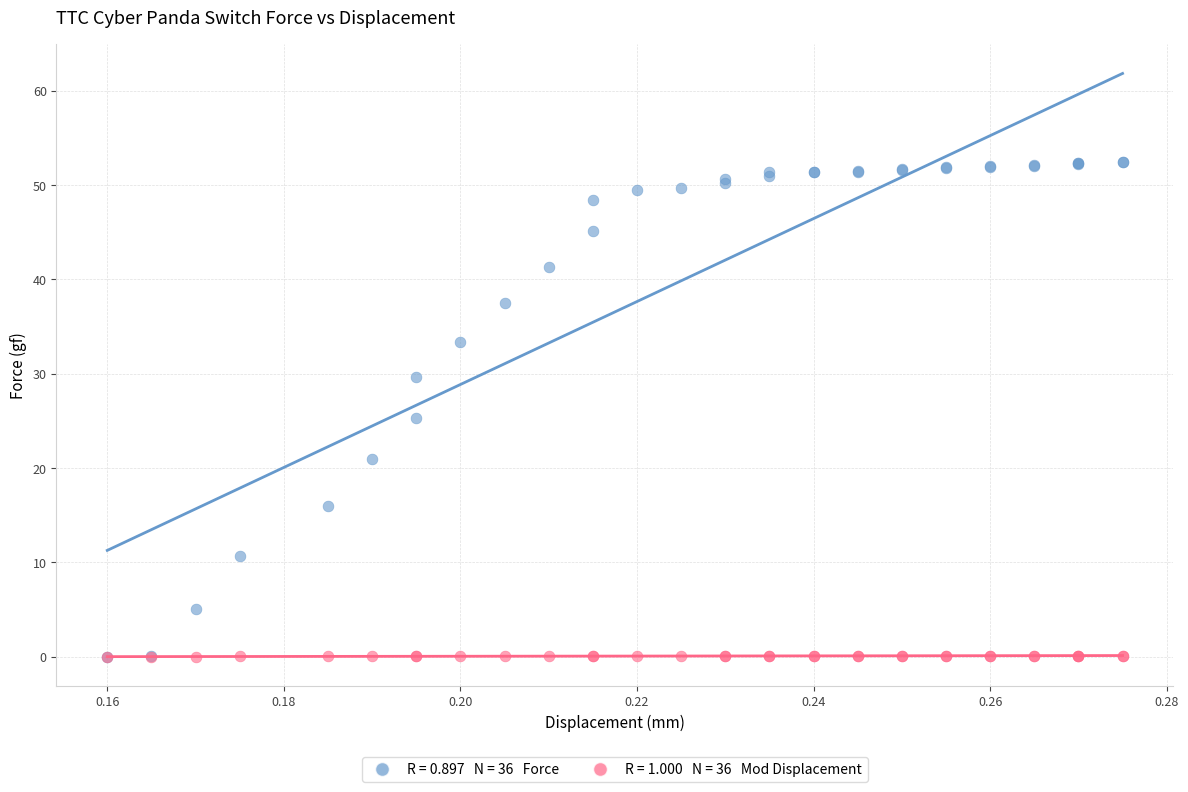

Across all series, what Y value is closest to 26?

25.3